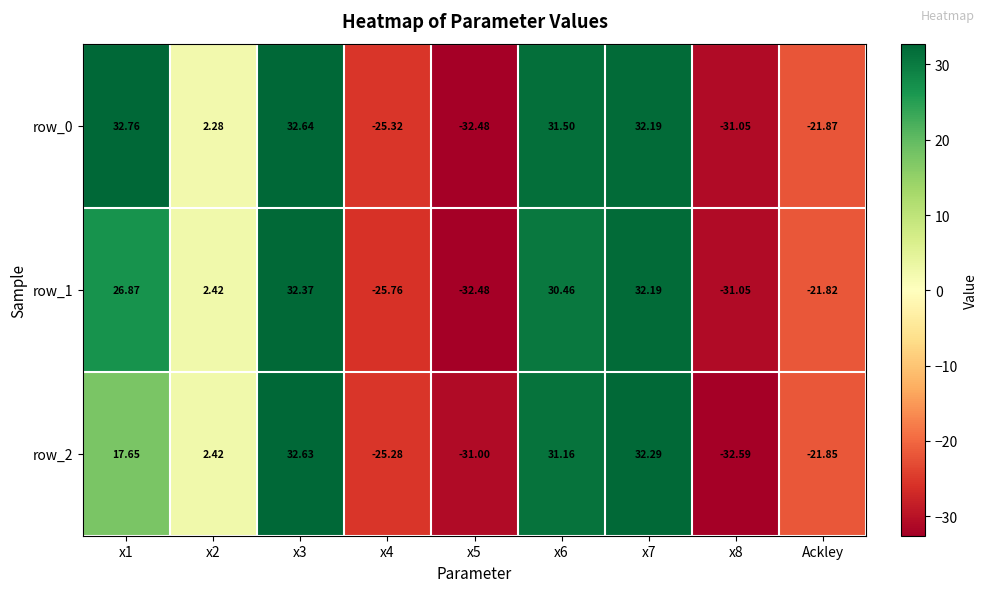

The value of row_2 at x6 is 14.7. True or false?

False